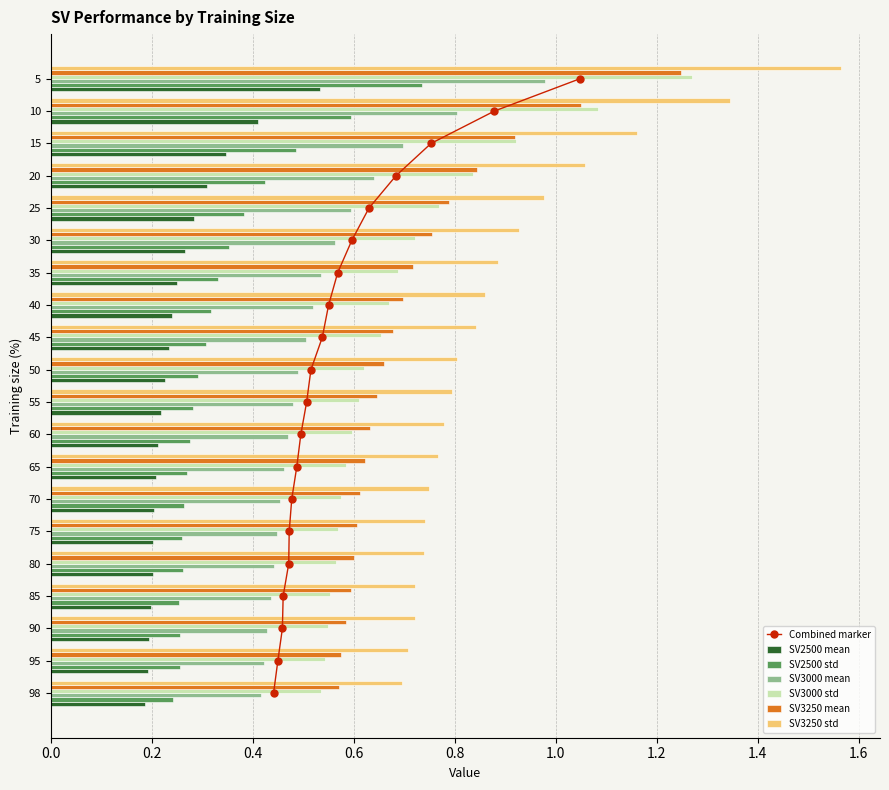

At which category is the sum across all series the highest?

5